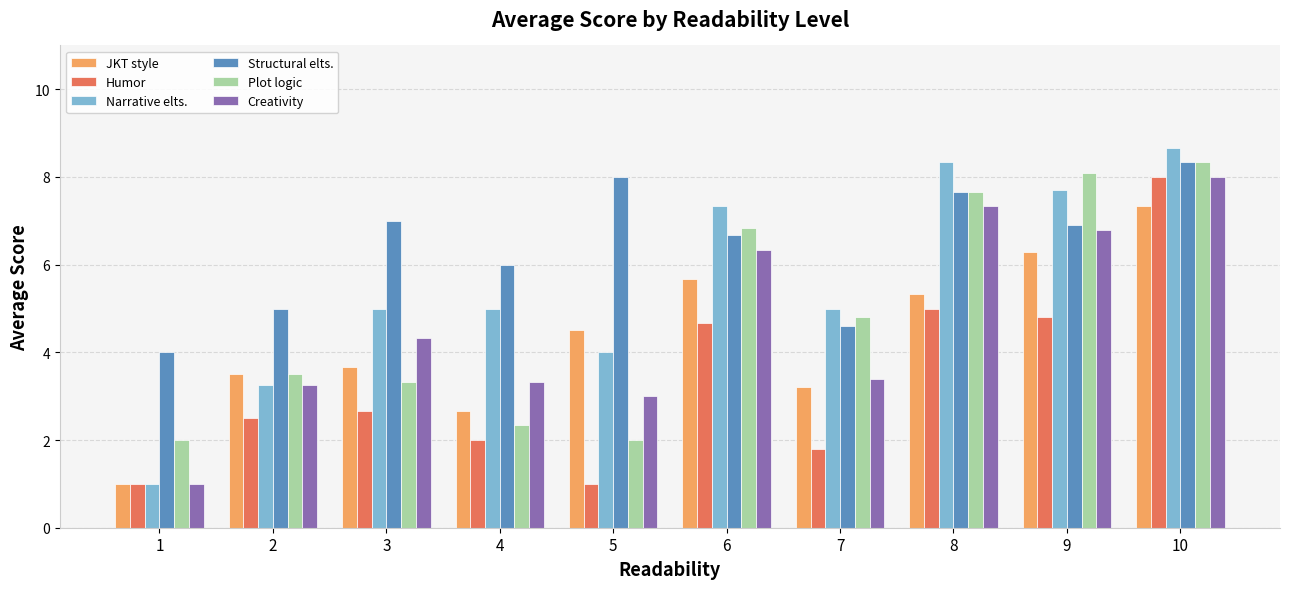

What is the lowest value of the Structural elts. series?

4.0